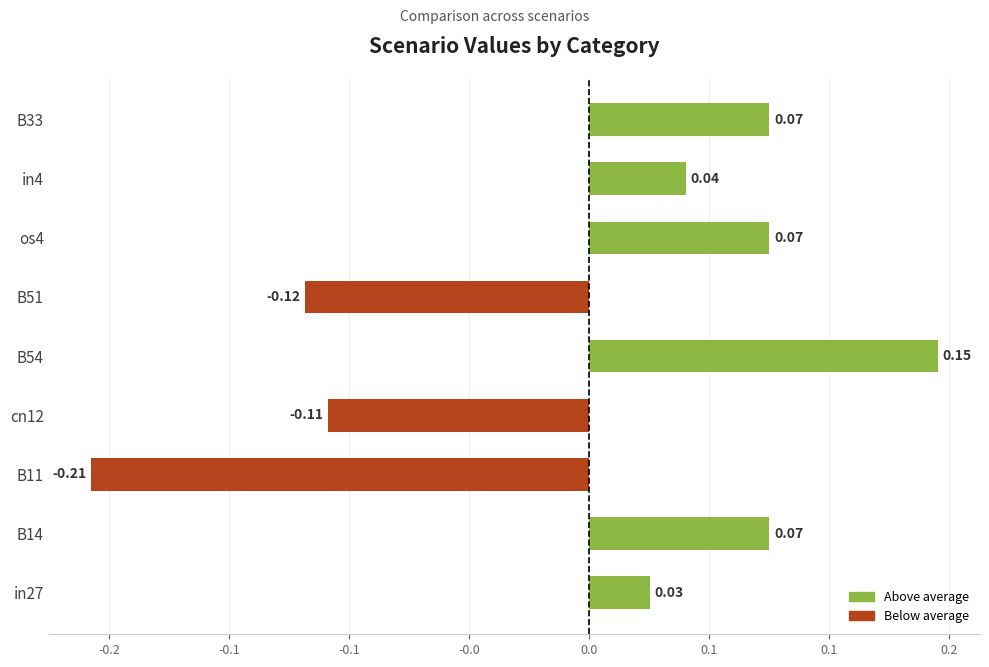

Are the bars horizontal?

Yes